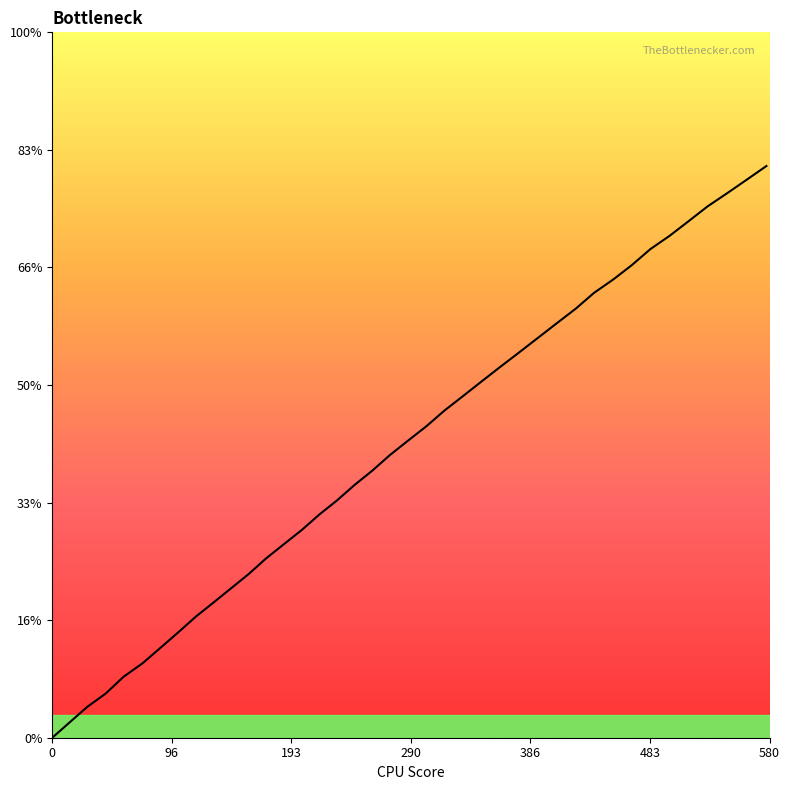

Does the chart display data point markers on the line(s)?

No